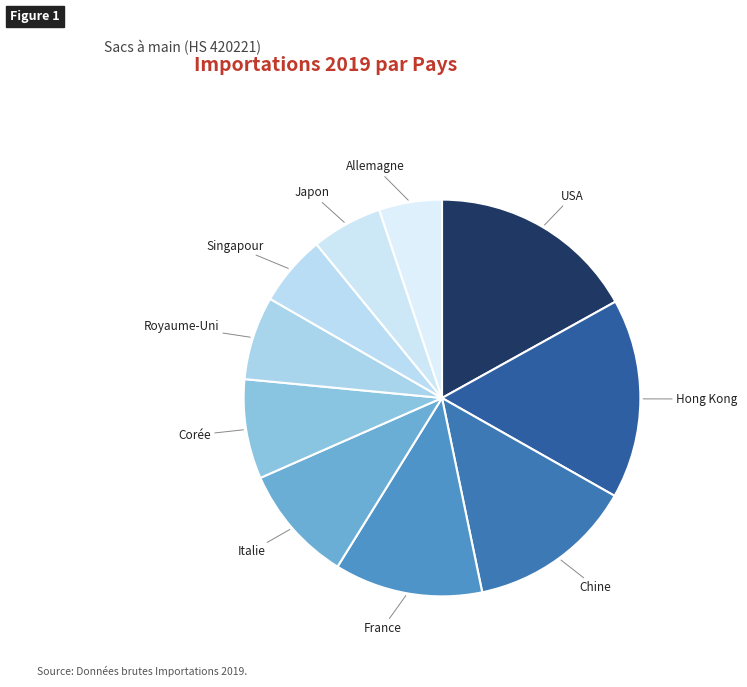

How many slices are in this pie chart?

10